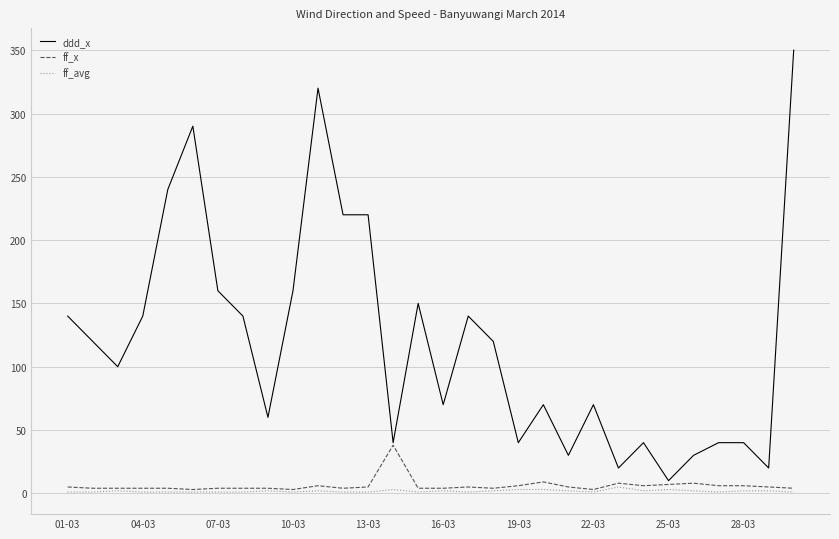

List the series in order of their peak value, highest first.

ddd_x, ff_x, ff_avg